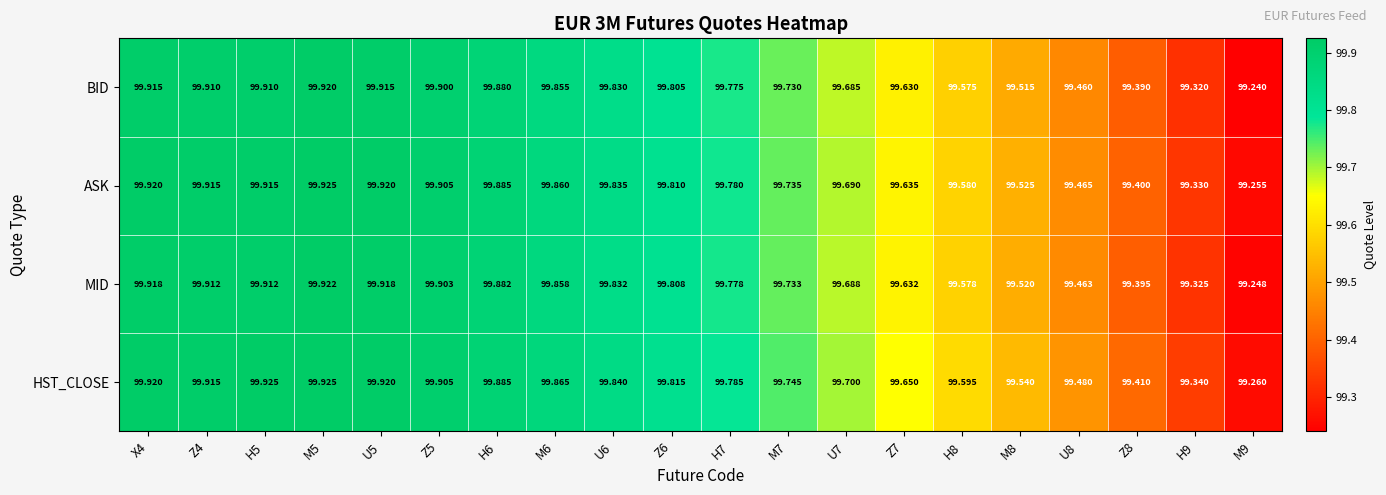

Count the number of categories in the chart.

20